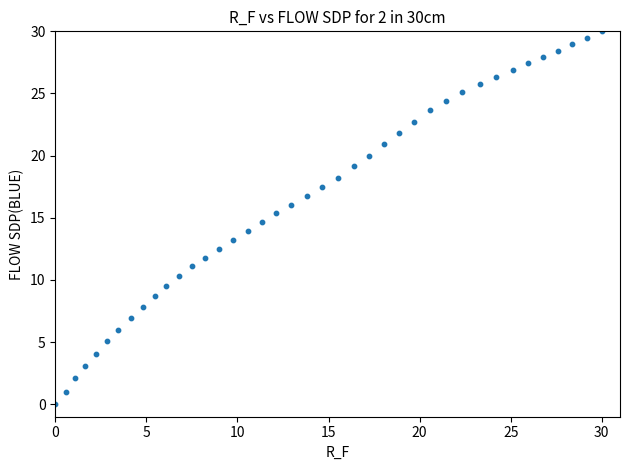

What is the range of Y values (max minus min)?

30.0